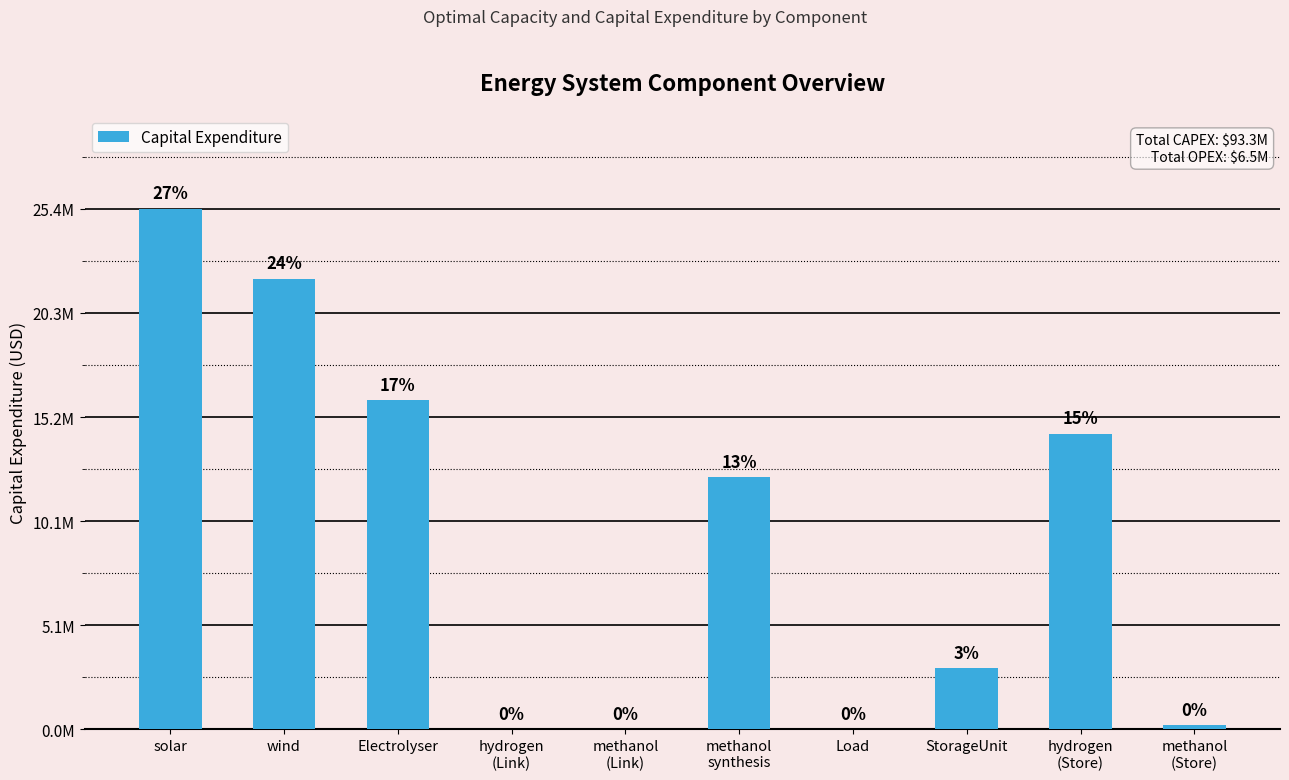

Are the bars horizontal?

No